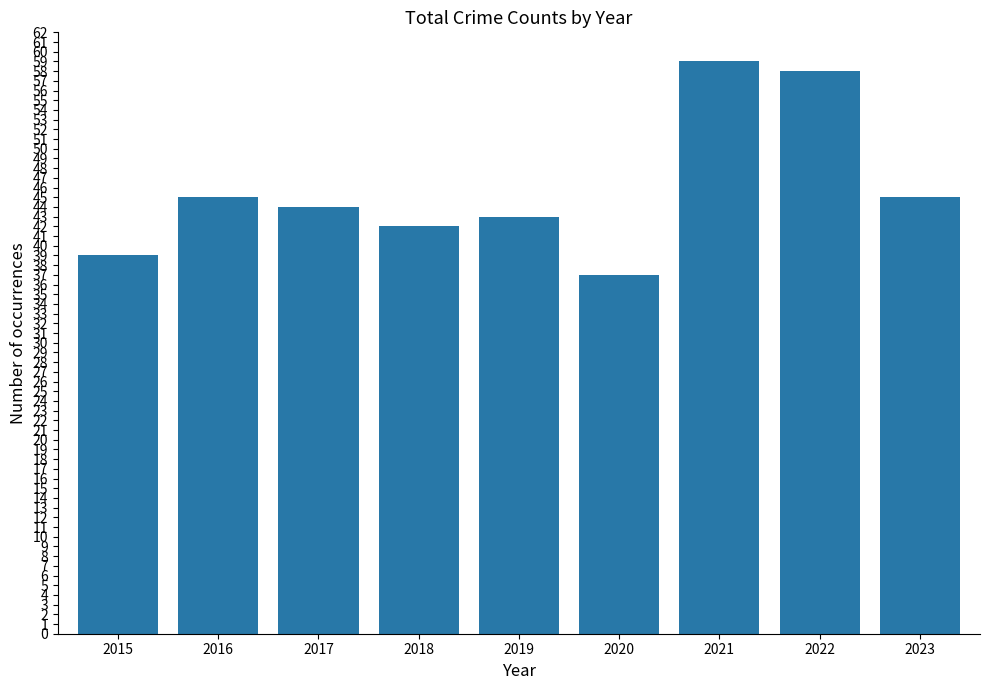

Which label corresponds to the smallest value in the chart?

2020